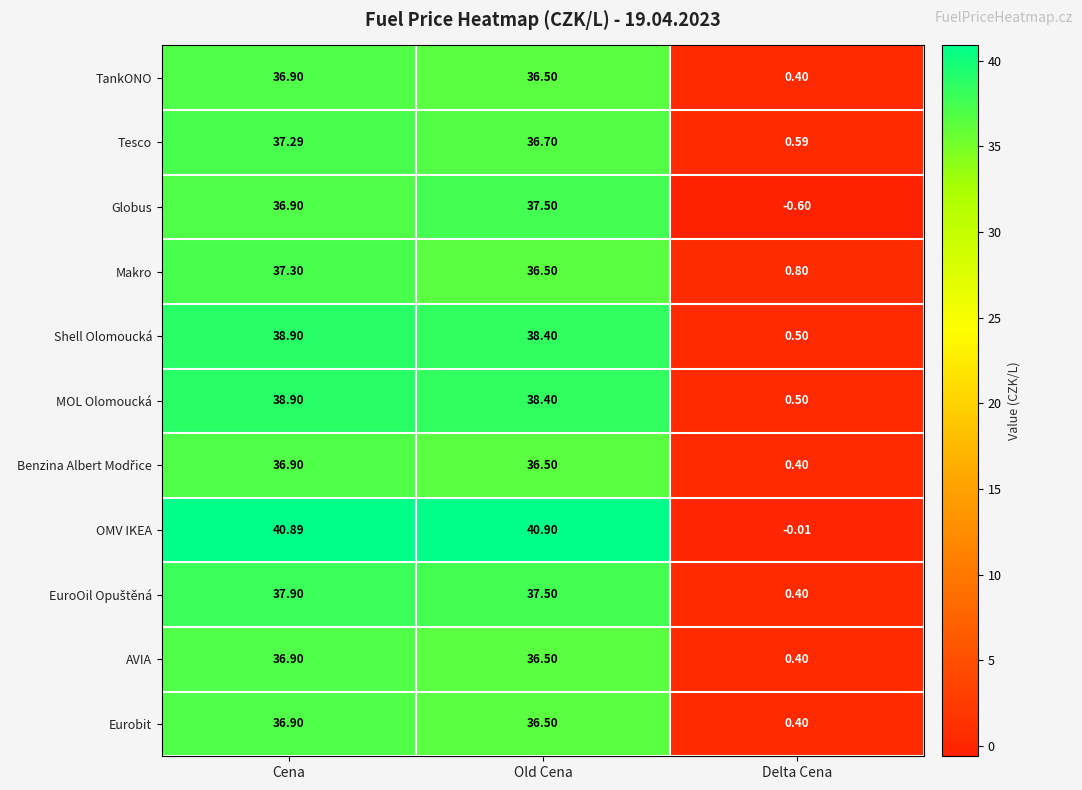

Count the number of data series in this chart.

11